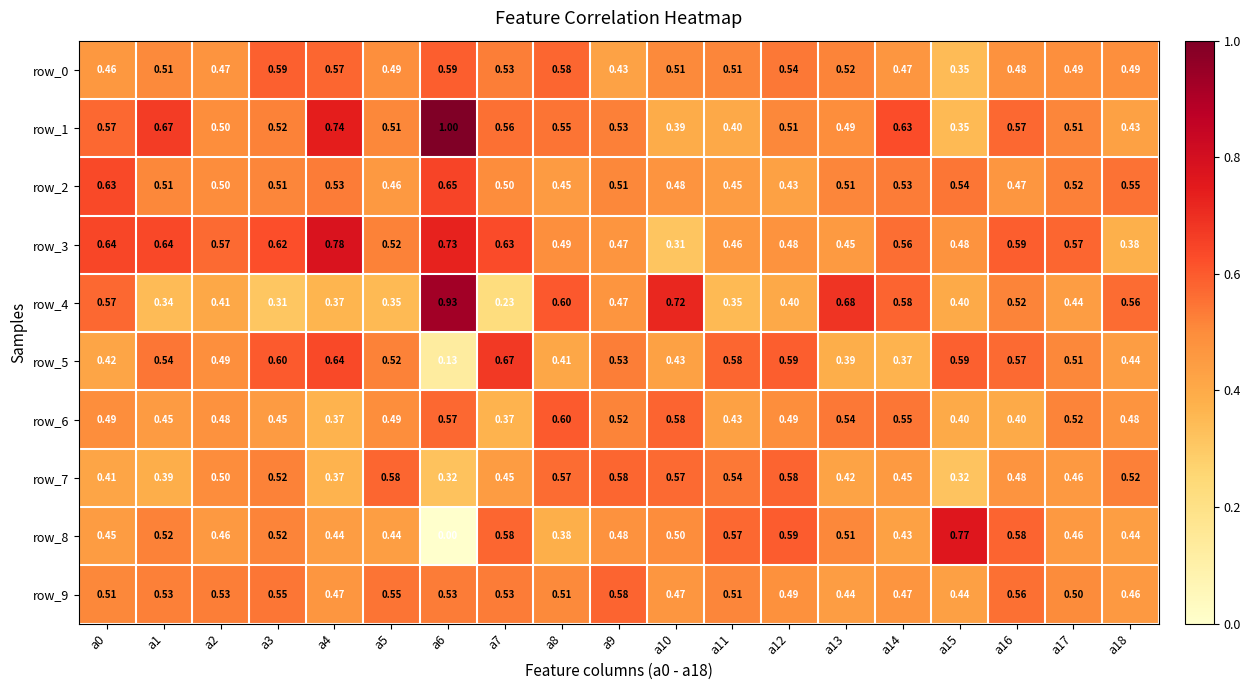

Is the value of row_7 at a17 greater than the value of row_3 at a1?

No